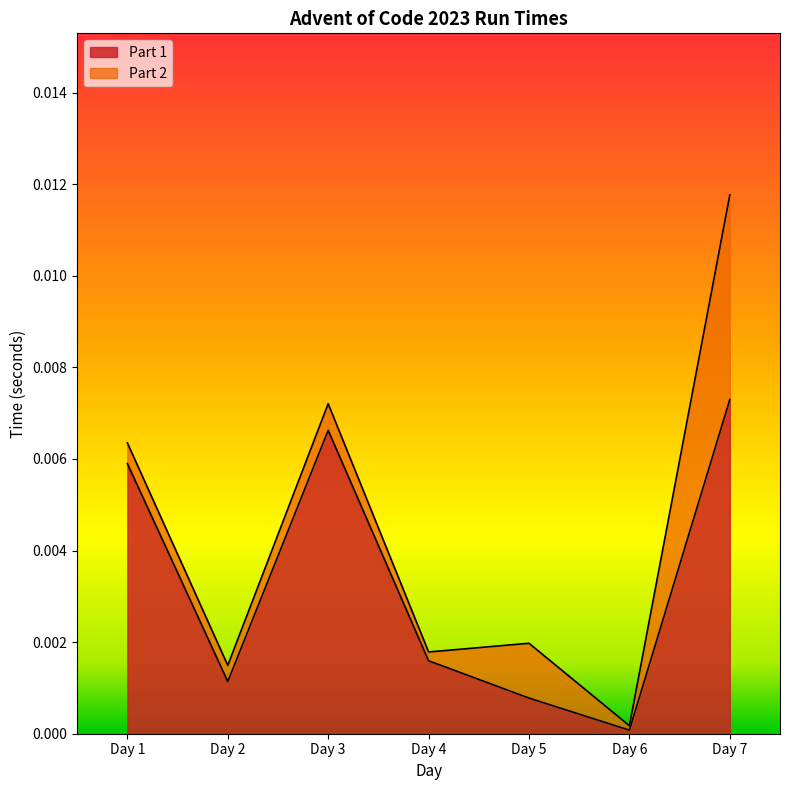

Does the chart display data point markers on the line(s)?

No